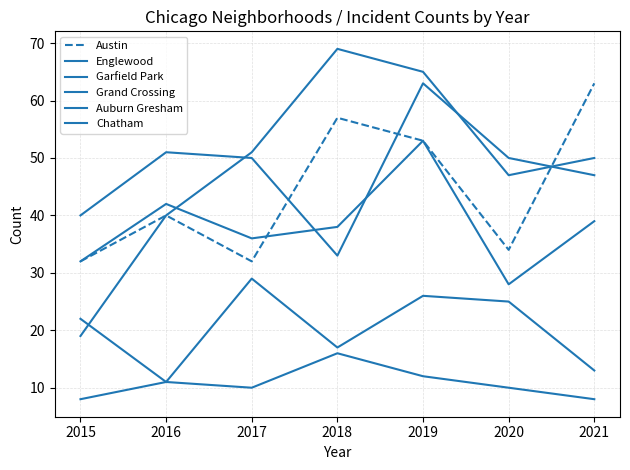

True or false: Auburn Gresham and Grand Crossing intersect in this chart.

False